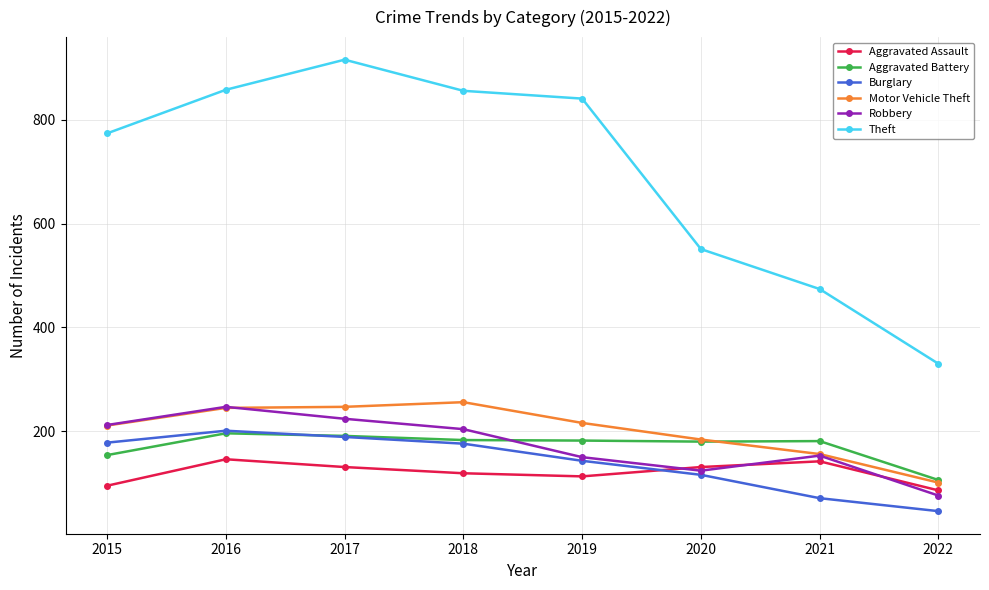

Which series has the widest spread of values?

Theft